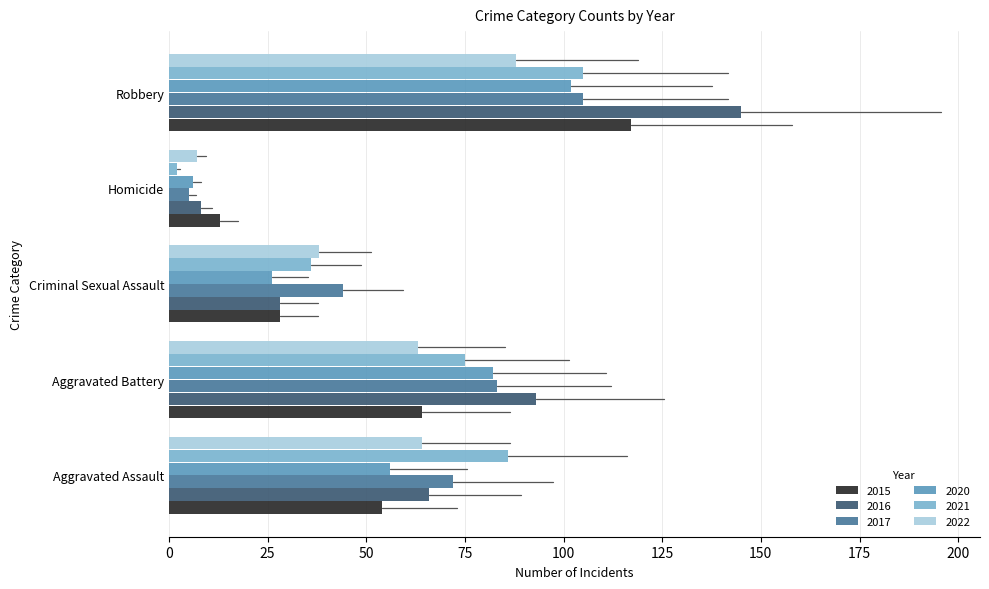

How many distinct data groups are displayed?

6